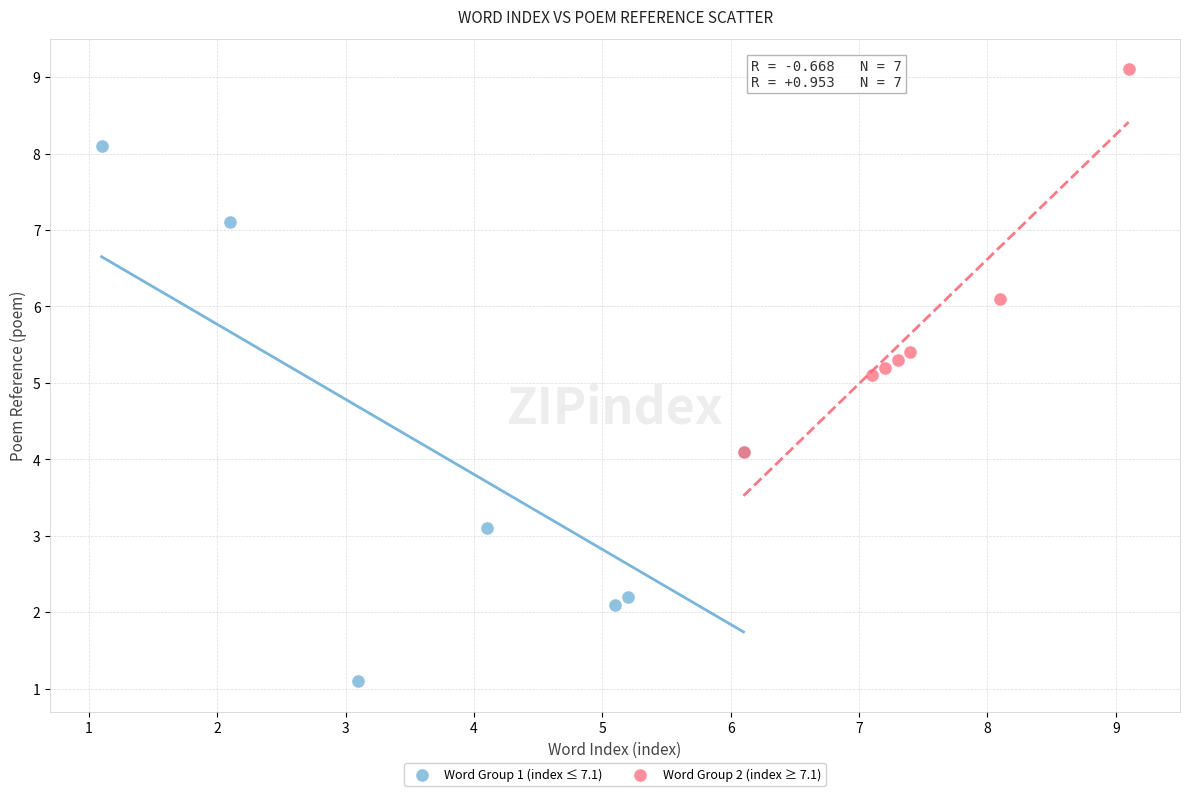

Which series reaches the maximum Y coordinate?

Word Group 2 (index ≥ 7.1)